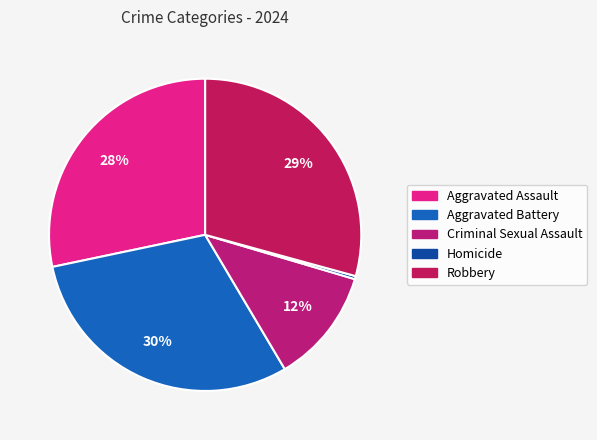

Rank the categories by value from highest to lowest.

Aggravated Battery, Robbery, Aggravated Assault, Criminal Sexual Assault, Homicide